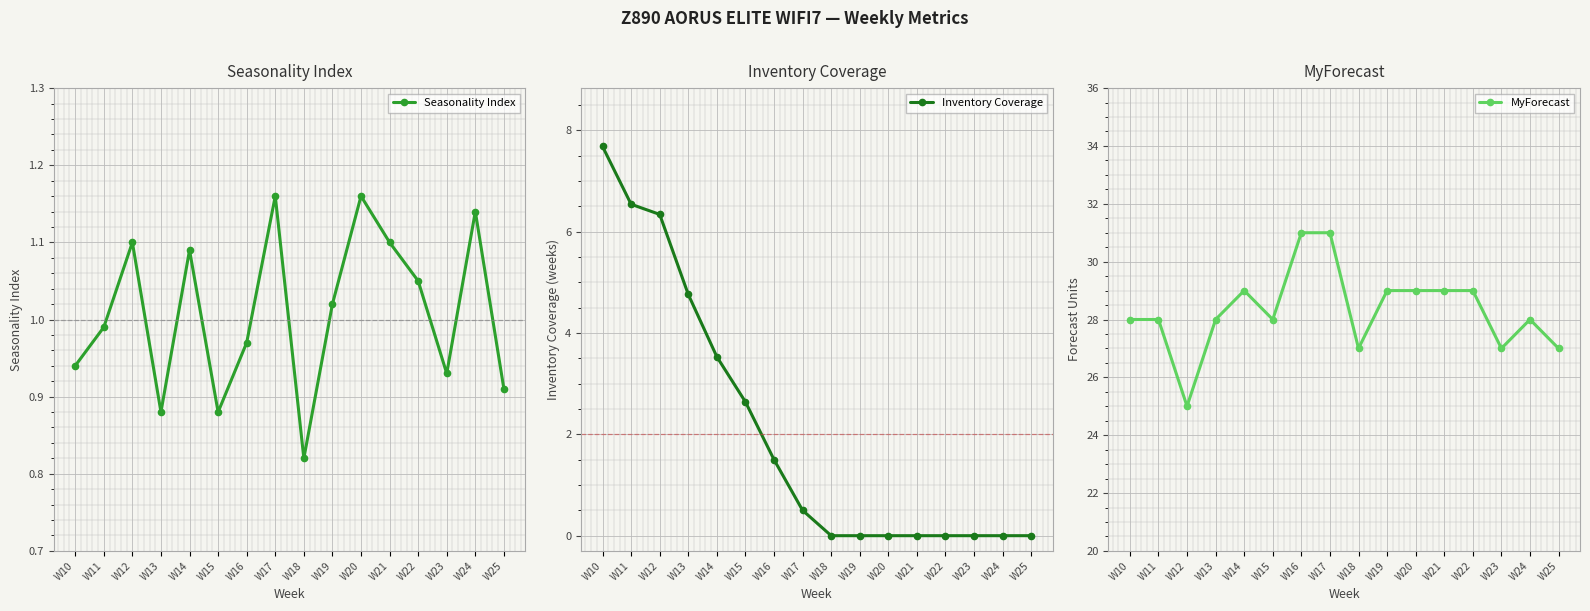

What is the total value across all series at W15?

31.5